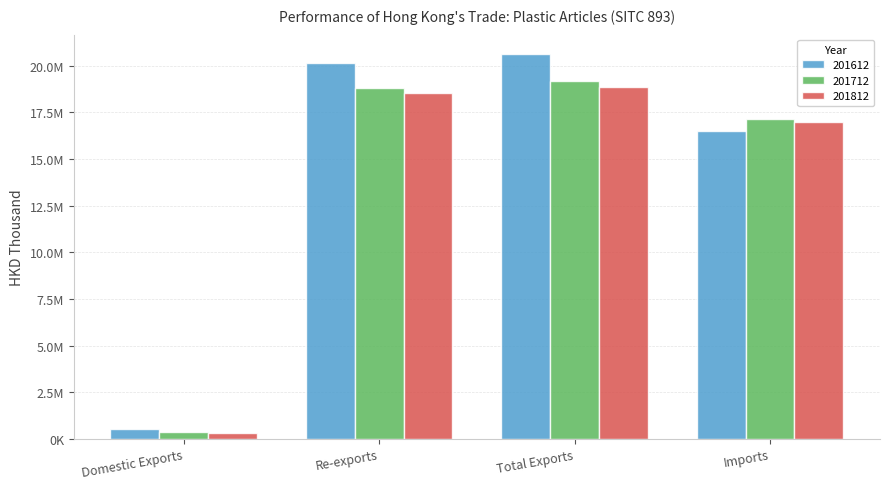

Are the bars grouped side by side (vs. stacked)?

Yes